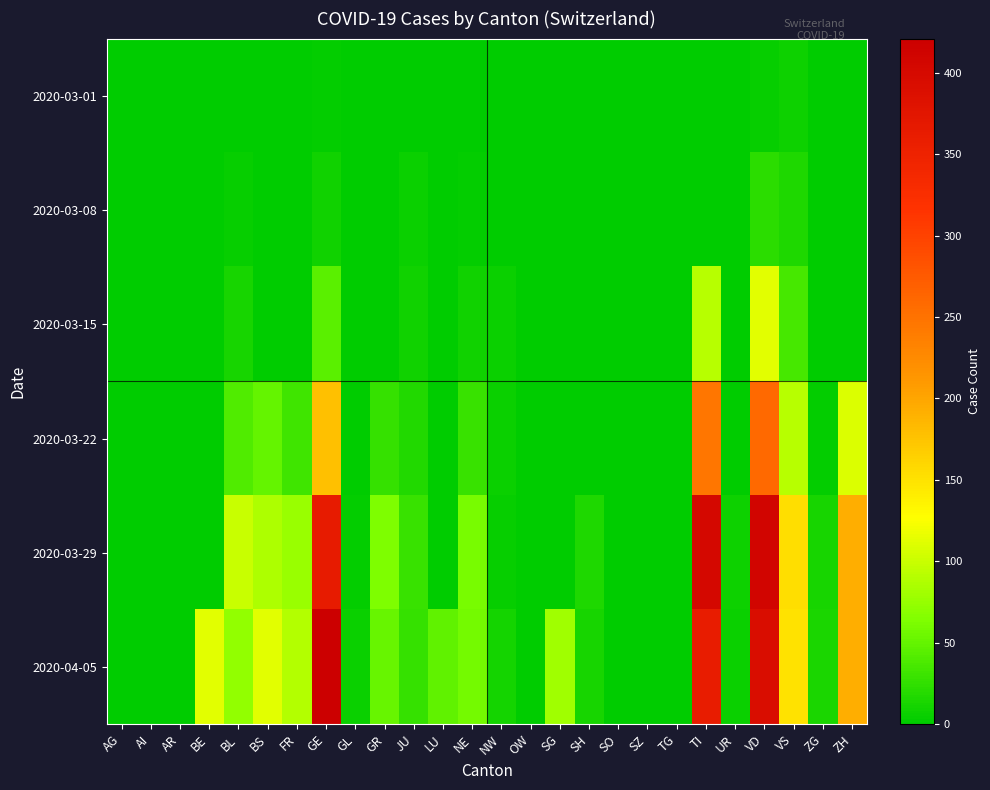

Rank the series at GL from highest to lowest value.

2020-04-05, 2020-03-29, 2020-03-01, 2020-03-08, 2020-03-15, 2020-03-22